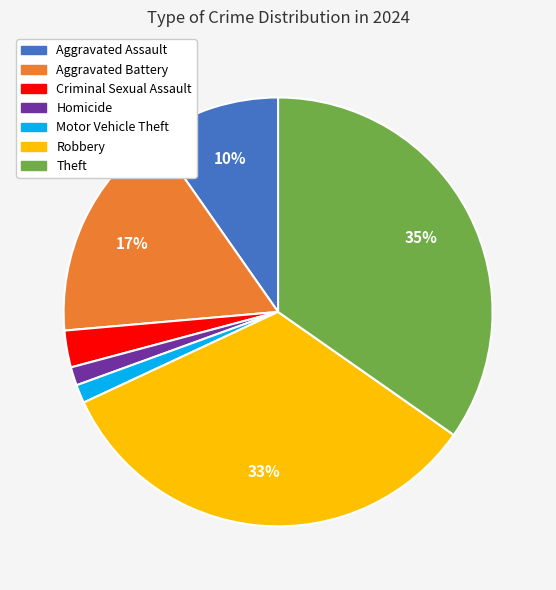

To the nearest percent, what is the average slice percentage?

14%